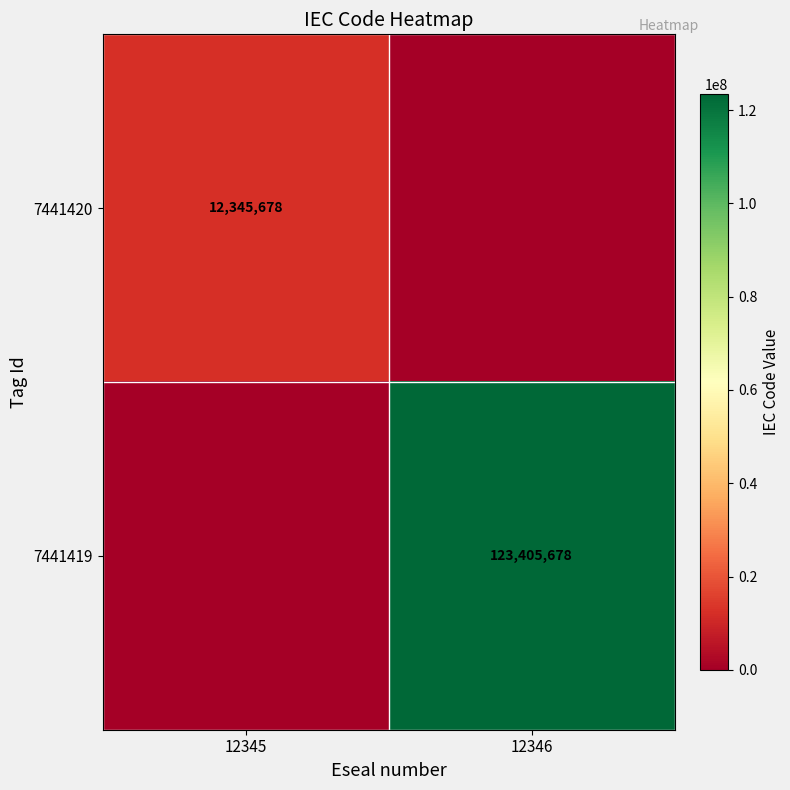

Between 12346 and 12345, which is larger?

12345